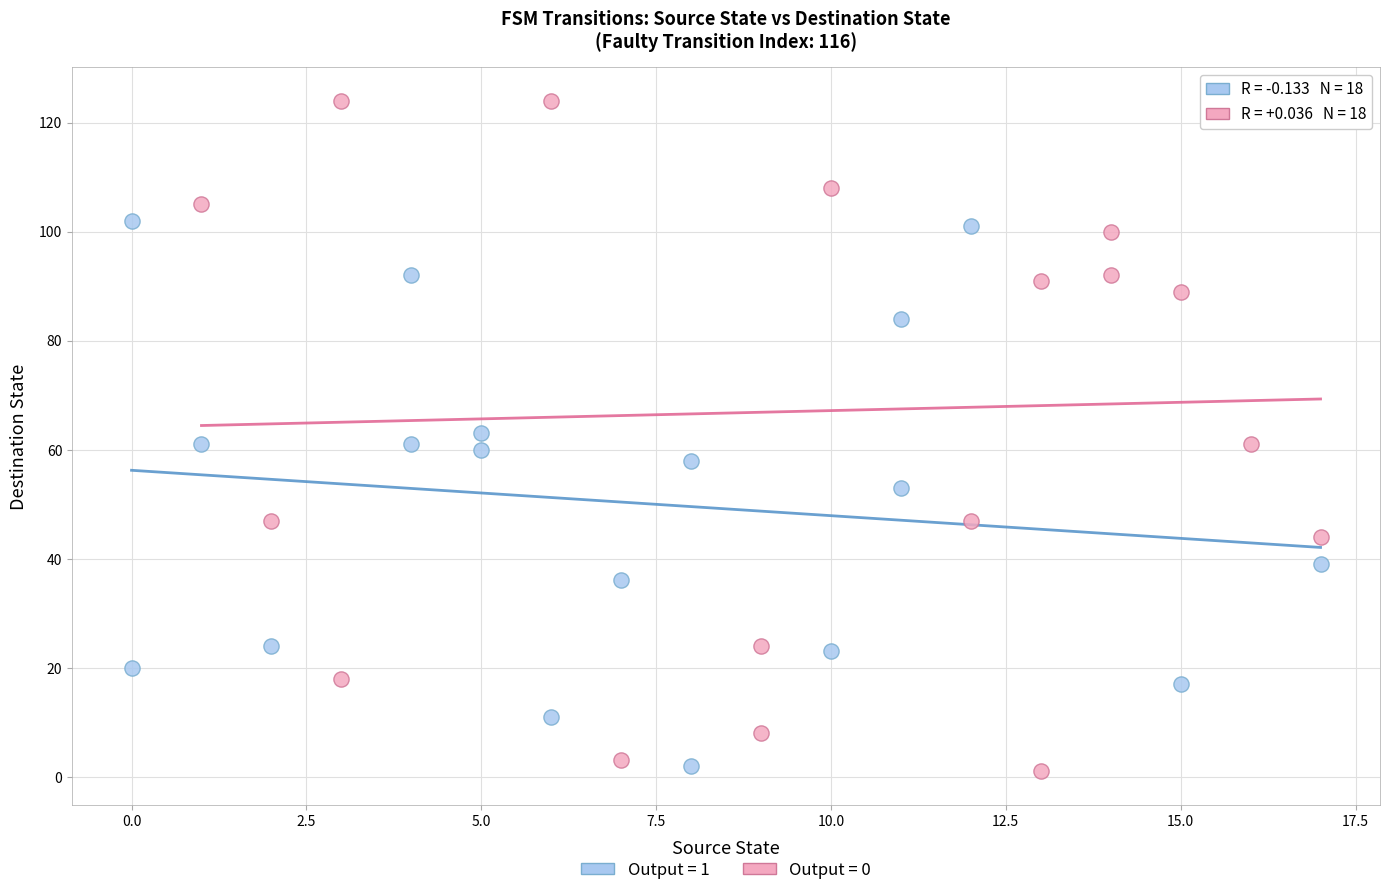

Which series contains the highest Y value?

Output = 0